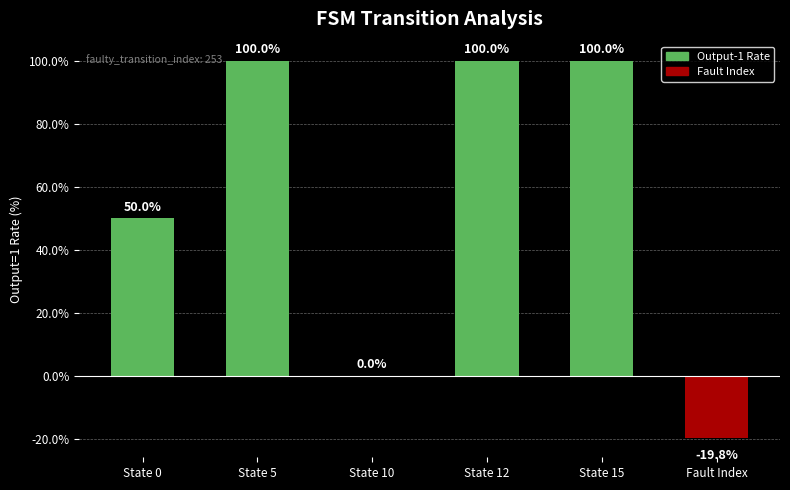

What is the sum of all values?

330.2